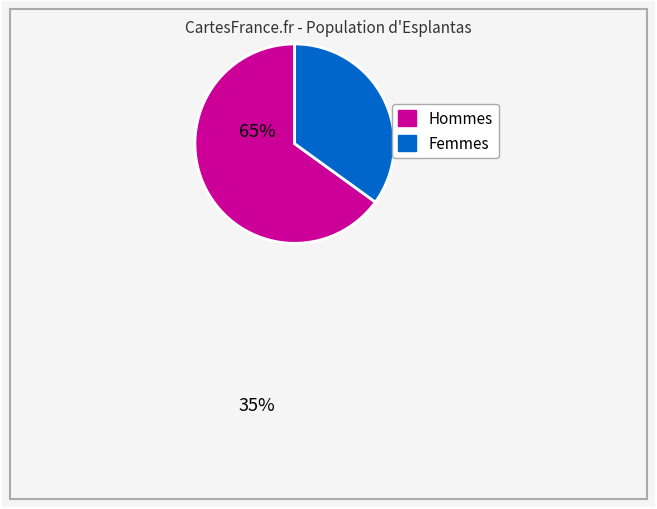

Does any single category account for the majority?

Yes